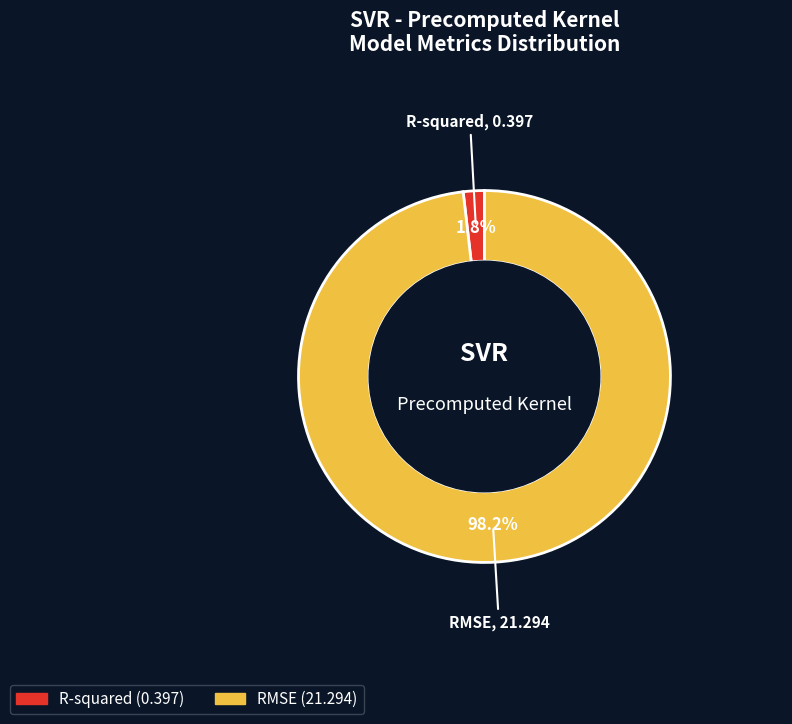

Which has a higher value, RMSE or R-squared?

RMSE